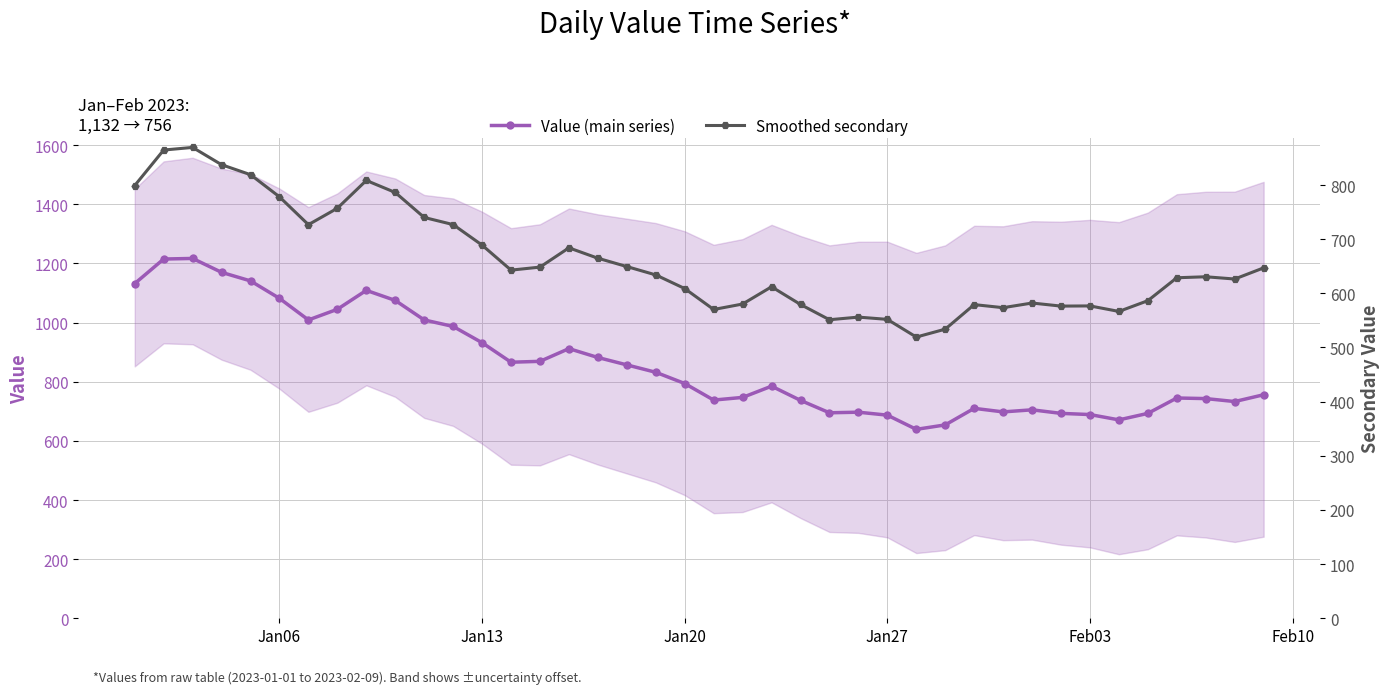

True or false: Smoothed secondary and Value (main series) cross at least once.

False